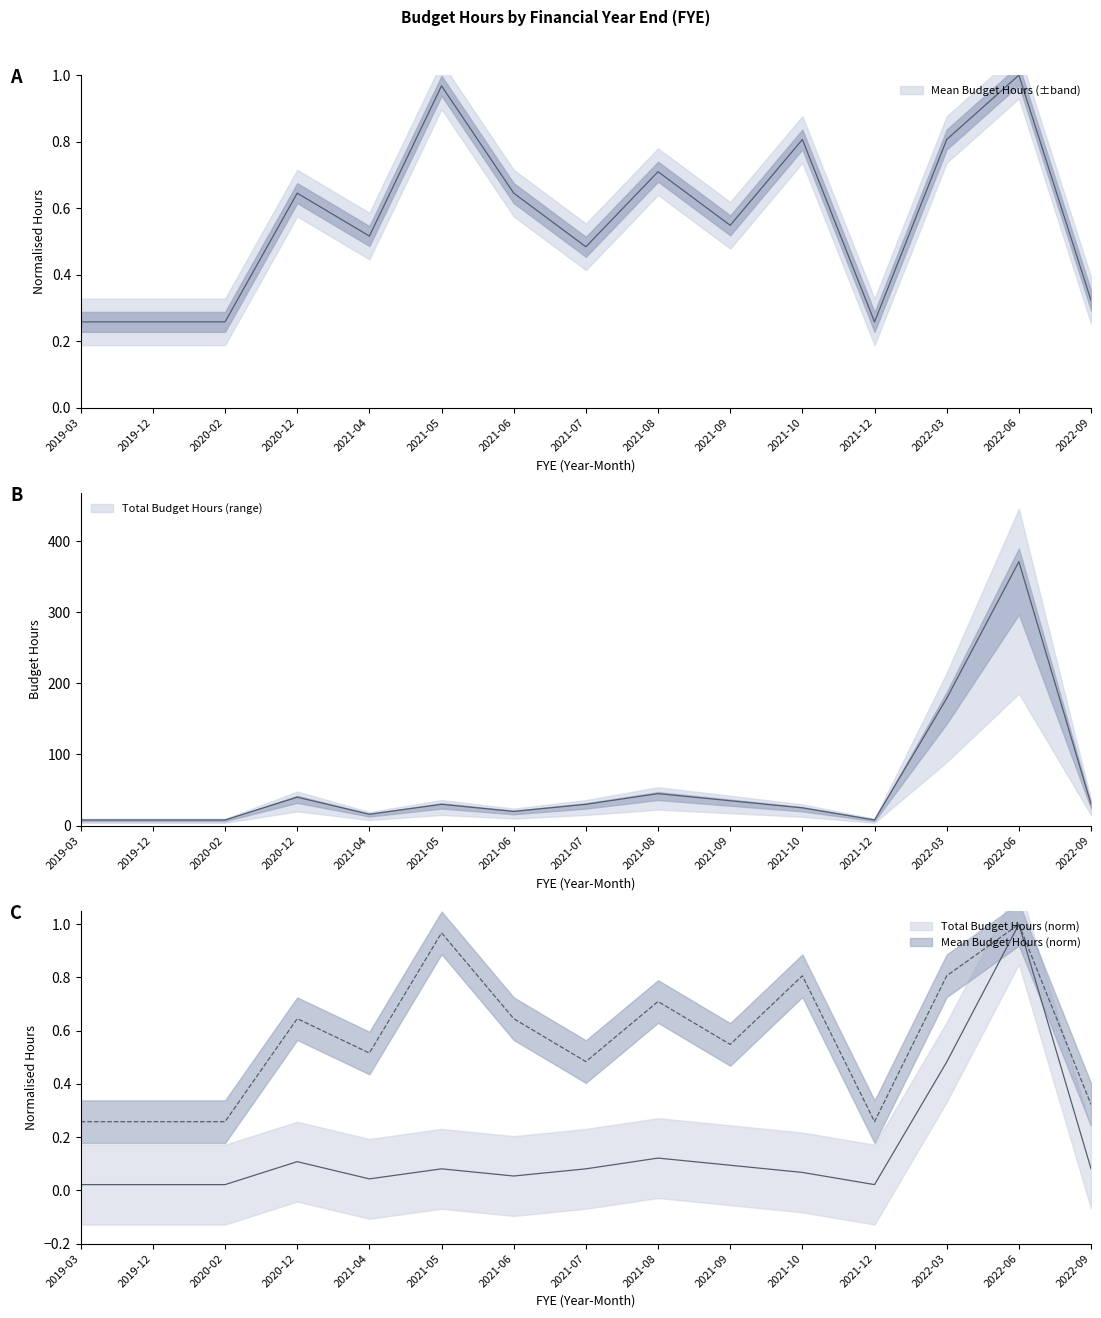

What is the maximum value for Mean Budget Hours?

1.0